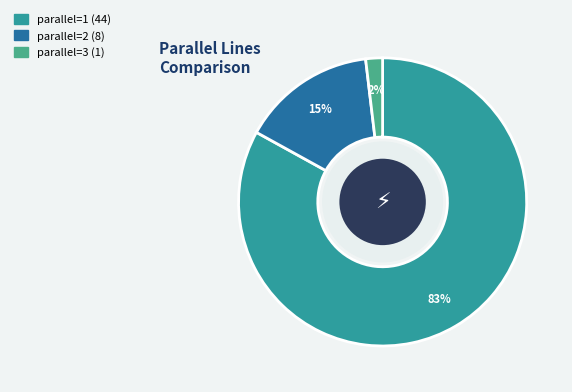

To the nearest percent, what is the average slice percentage?

33%